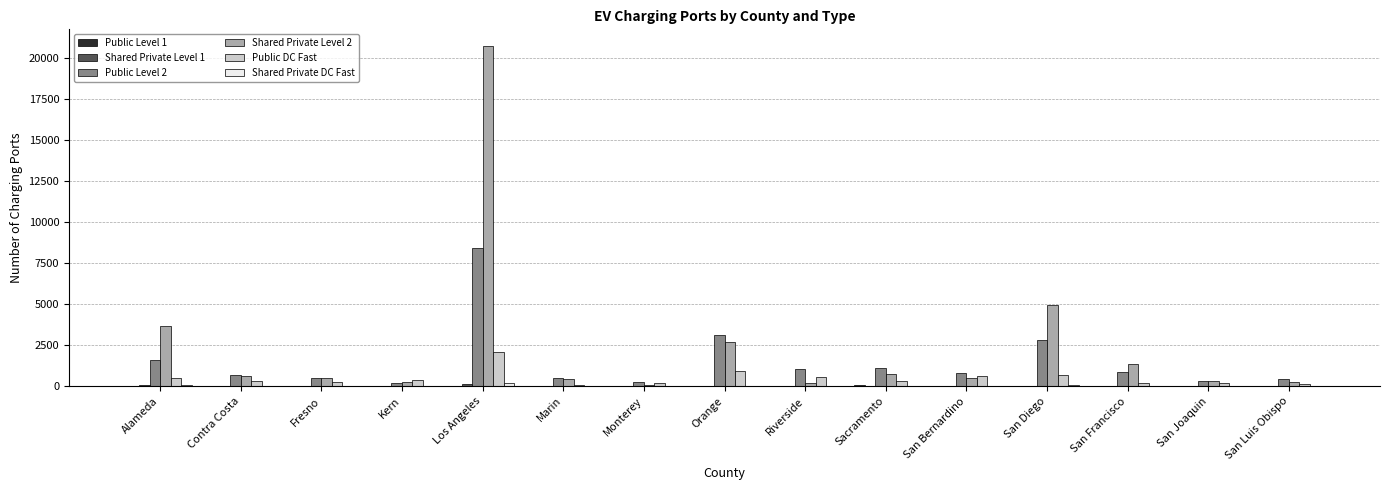

Which series has the largest total across all categories?

Shared Private Level 2